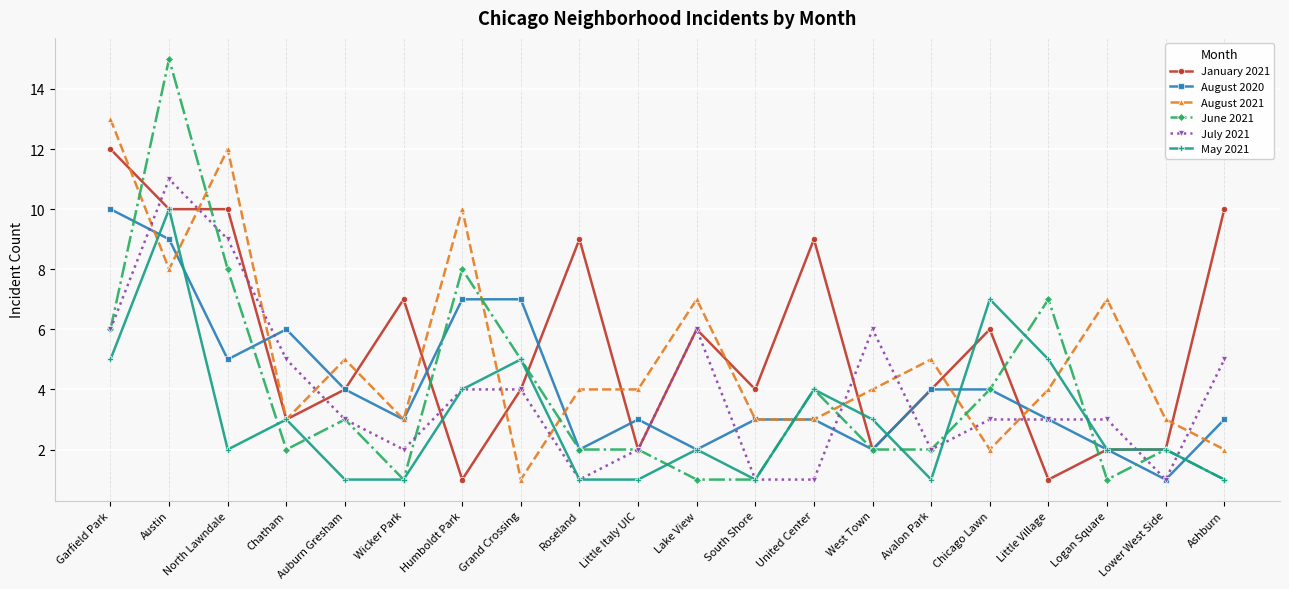

Reading left to right, what are all the values shown in this chart?

January 2021: Garfield Park=12	Austin=10	North Lawndale=10	Chatham=3	Auburn Gresham=4	Wicker Park=7	Humboldt Park=1	Grand Crossing=4	Roseland=9	Little Italy UIC=2	Lake View=6	South Shore=4	United Center=9	West Town=2	Avalon Park=4	Chicago Lawn=6	Little Village=1	Logan Square=2	Lower West Side=2	Ashburn=10
August 2020: Garfield Park=10	Austin=9	North Lawndale=5	Chatham=6	Auburn Gresham=4	Wicker Park=3	Humboldt Park=7	Grand Crossing=7	Roseland=2	Little Italy UIC=3	Lake View=2	South Shore=3	United Center=3	West Town=2	Avalon Park=4	Chicago Lawn=4	Little Village=3	Logan Square=2	Lower West Side=1	Ashburn=3
August 2021: Garfield Park=13	Austin=8	North Lawndale=12	Chatham=3	Auburn Gresham=5	Wicker Park=3	Humboldt Park=10	Grand Crossing=1	Roseland=4	Little Italy UIC=4	Lake View=7	South Shore=3	United Center=3	West Town=4	Avalon Park=5	Chicago Lawn=2	Little Village=4	Logan Square=7	Lower West Side=3	Ashburn=2
June 2021: Garfield Park=6	Austin=15	North Lawndale=8	Chatham=2	Auburn Gresham=3	Wicker Park=1	Humboldt Park=8	Grand Crossing=5	Roseland=2	Little Italy UIC=2	Lake View=1	South Shore=1	United Center=4	West Town=2	Avalon Park=2	Chicago Lawn=4	Little Village=7	Logan Square=1	Lower West Side=2	Ashburn=1
July 2021: Garfield Park=6	Austin=11	North Lawndale=9	Chatham=5	Auburn Gresham=3	Wicker Park=2	Humboldt Park=4	Grand Crossing=4	Roseland=1	Little Italy UIC=2	Lake View=6	South Shore=1	United Center=1	West Town=6	Avalon Park=2	Chicago Lawn=3	Little Village=3	Logan Square=3	Lower West Side=1	Ashburn=5
May 2021: Garfield Park=5	Austin=10	North Lawndale=2	Chatham=3	Auburn Gresham=1	Wicker Park=1	Humboldt Park=4	Grand Crossing=5	Roseland=1	Little Italy UIC=1	Lake View=2	South Shore=1	United Center=4	West Town=3	Avalon Park=1	Chicago Lawn=7	Little Village=5	Logan Square=2	Lower West Side=2	Ashburn=1